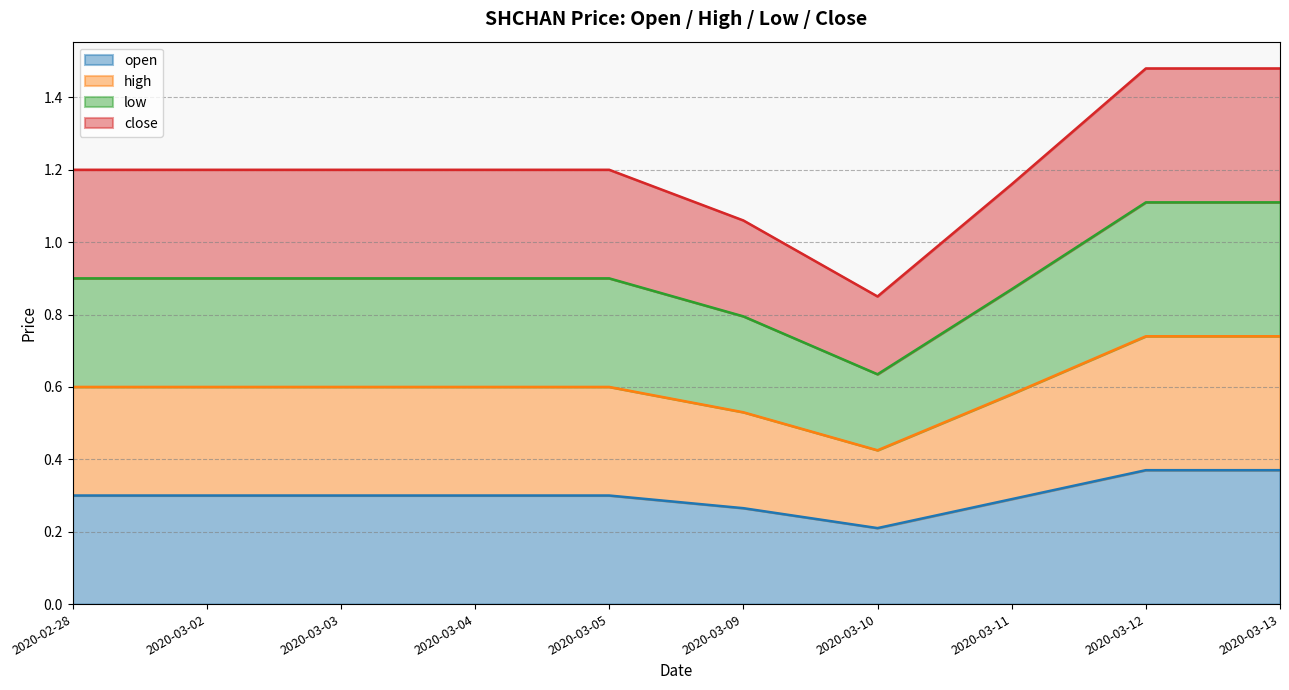

True or false: high and close intersect in this chart.

False